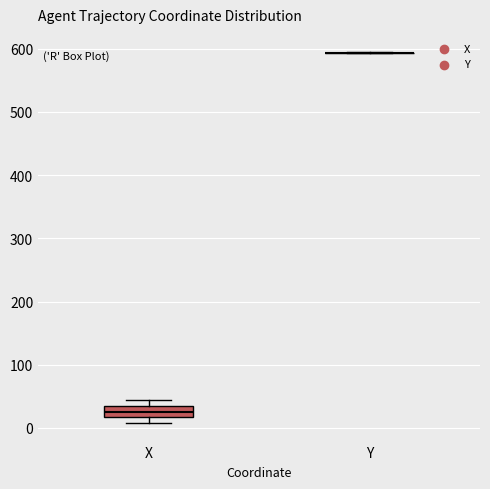

Reading left to right, read every box against the y-axis: the position of its median line, the range the box covers, and the ends of its whiskers. The values are not printed on the chart, so give them approximately, as read against the axis.

X: median 30 (inside the box), box 20 to 30, whiskers 10 to 40
Y: box collapsed to a line at 590, whiskers 590 to 590